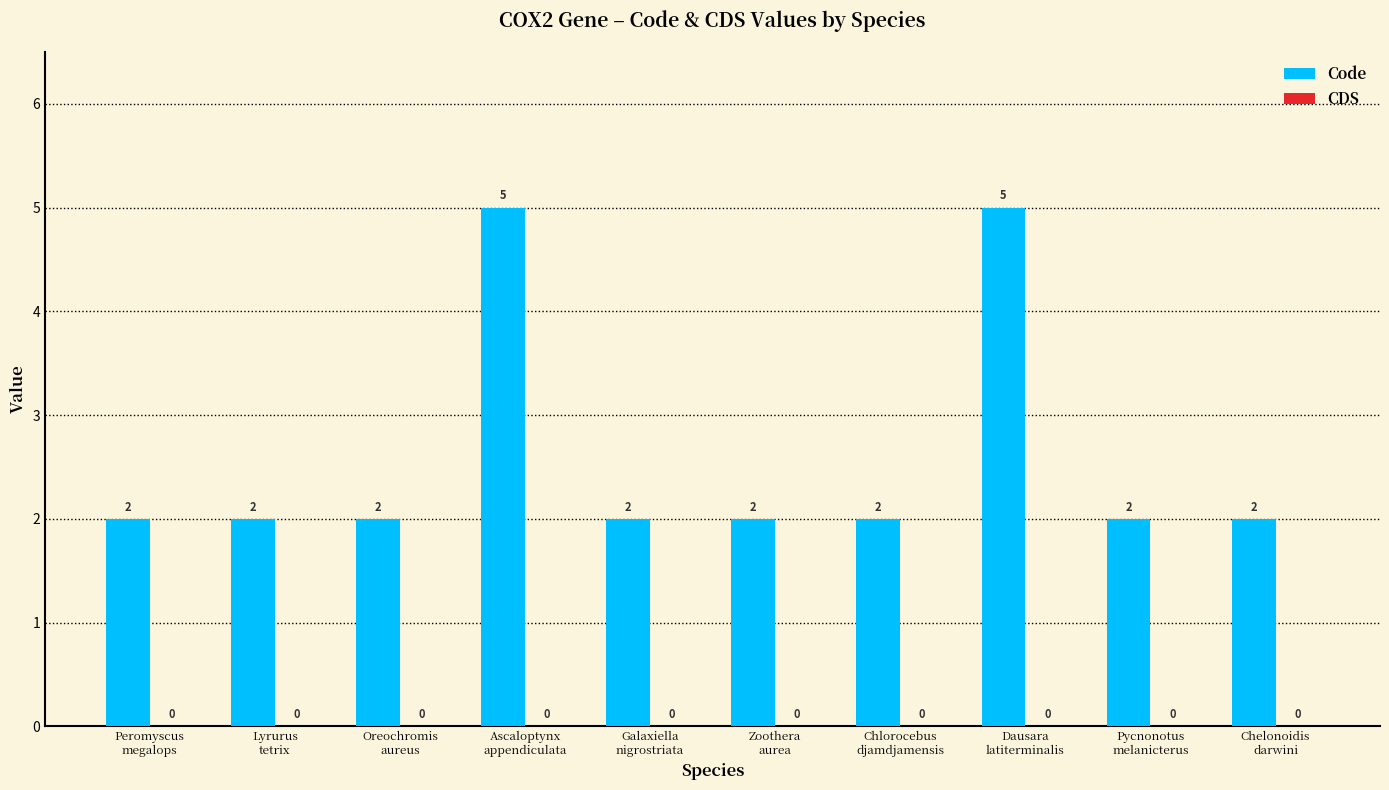

What is the greatest value displayed?

5